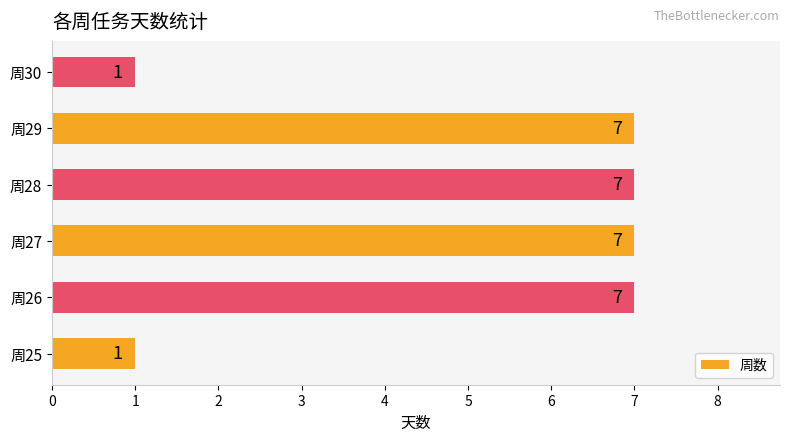

What is the smallest value displayed?

1